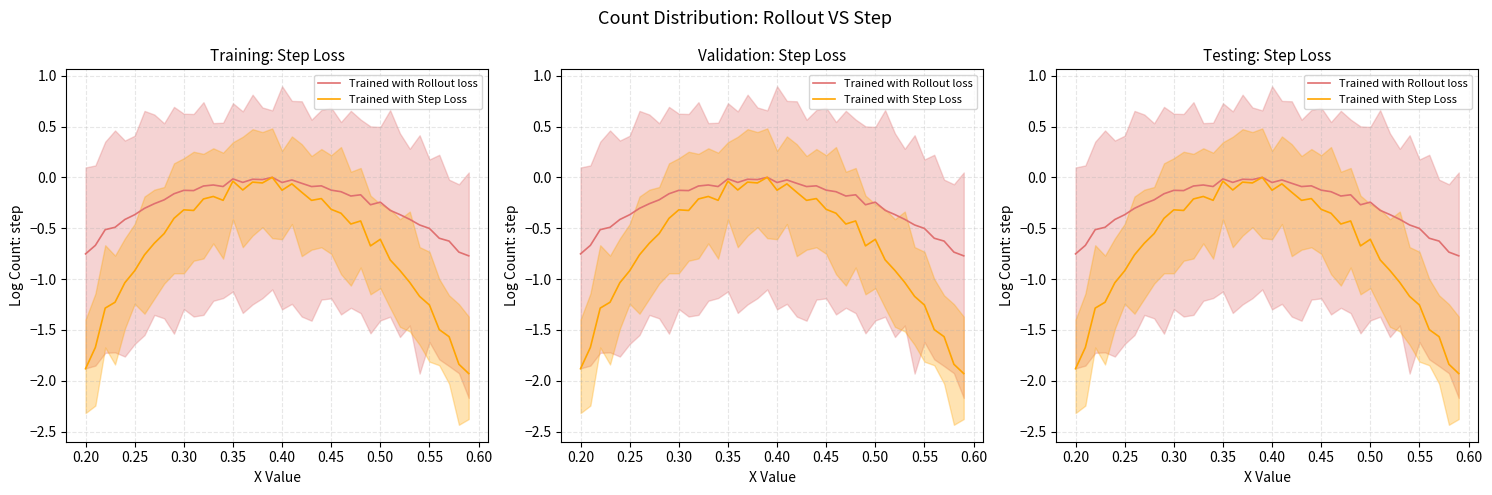

How many categories are shown in the chart?

40